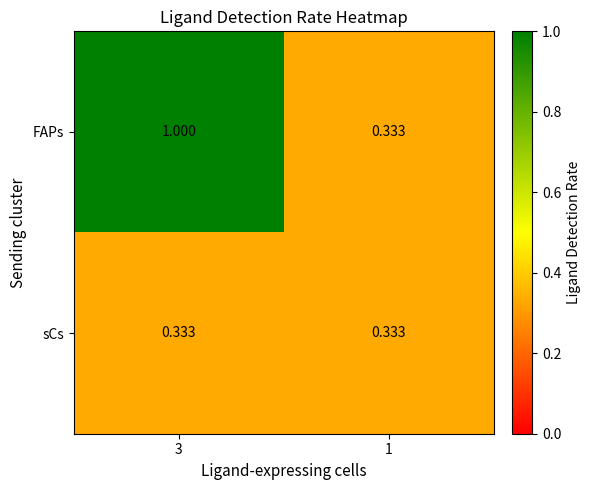

Rank the series by their average value, from highest to lowest.

FAPs, sCs